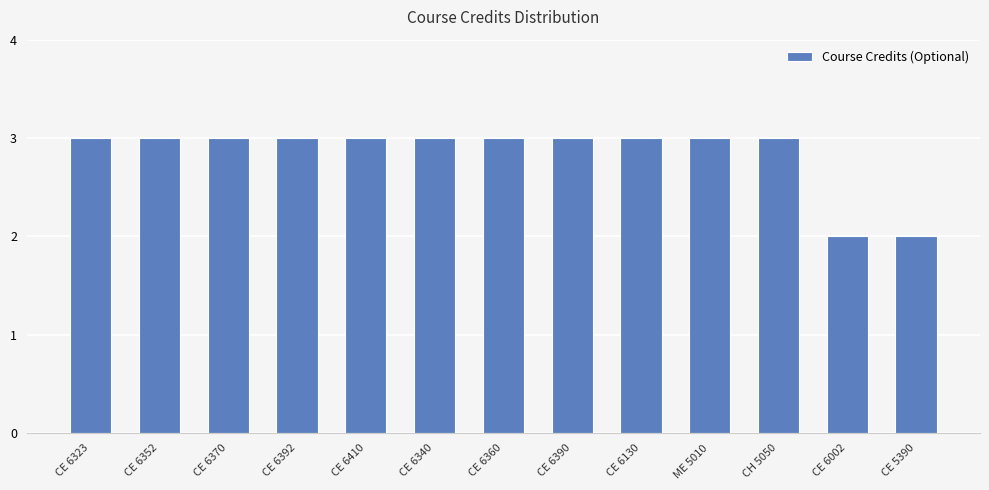

What is the value of the 2nd bar from the left?

3